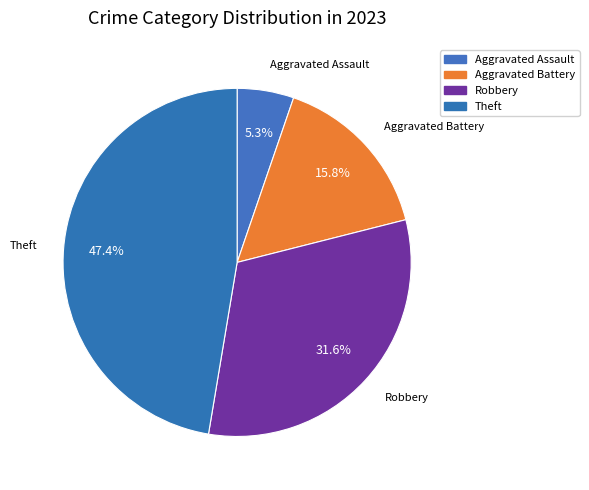

Count the number of slices in the pie.

4